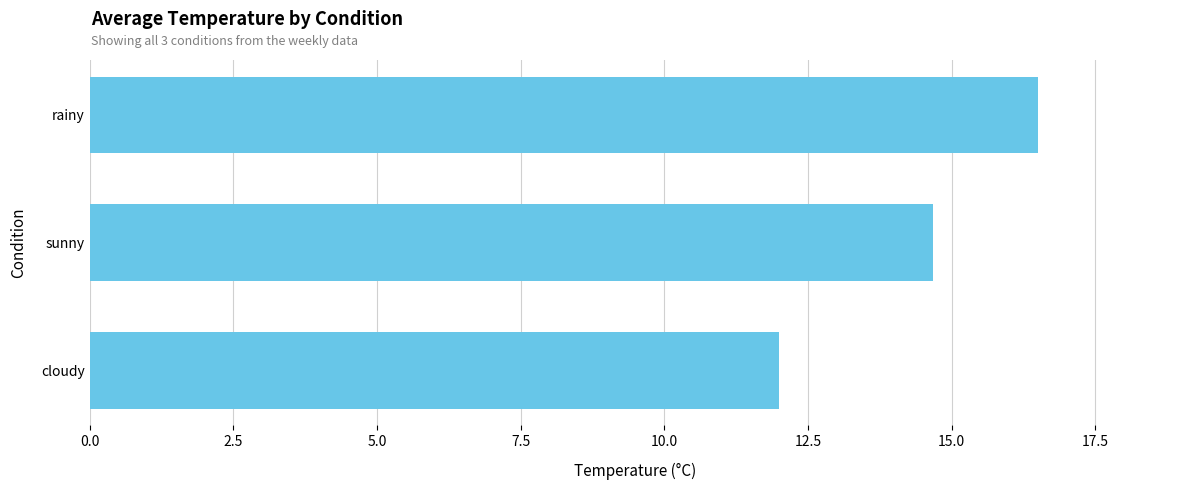

What is the ratio of the value at rainy to the value at cloudy?

1.4